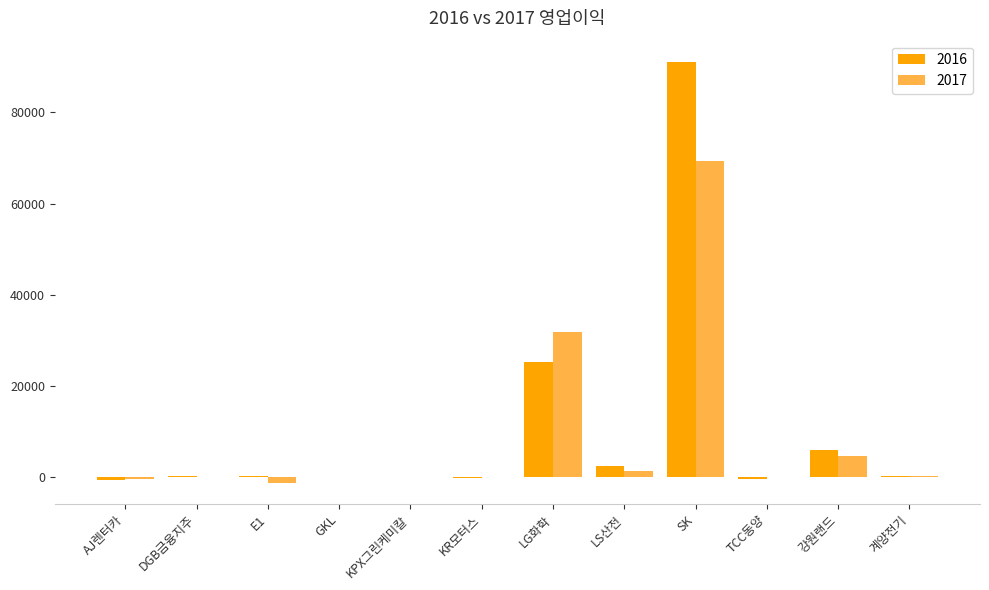

How many categories are shown in the chart?

12